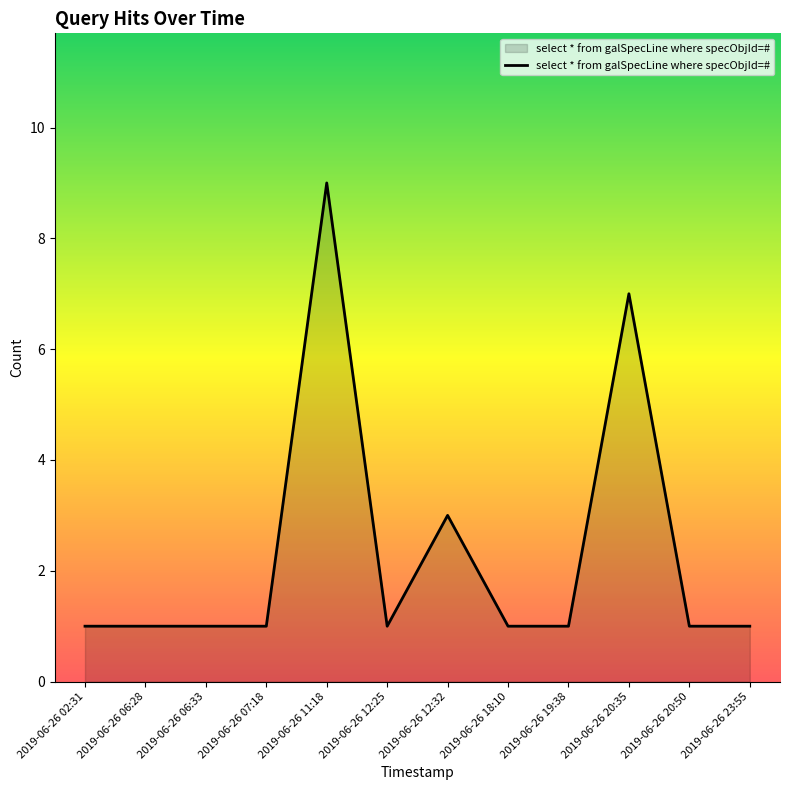

What is the difference between the maximum and minimum values?

8